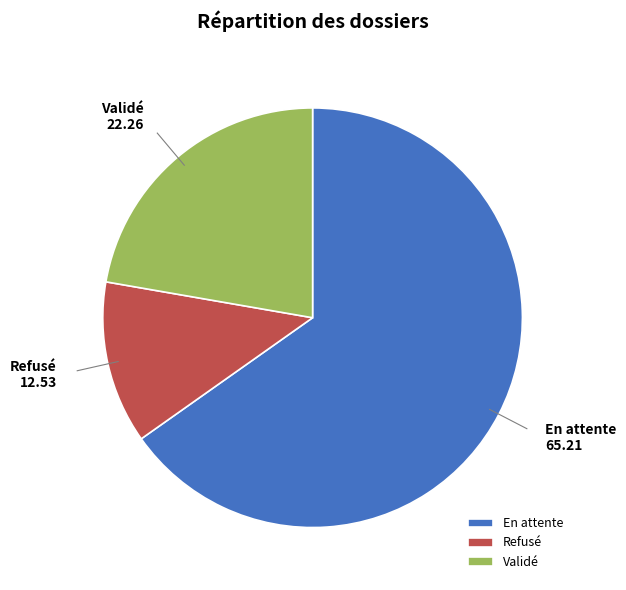

How many segments does this pie chart have?

3